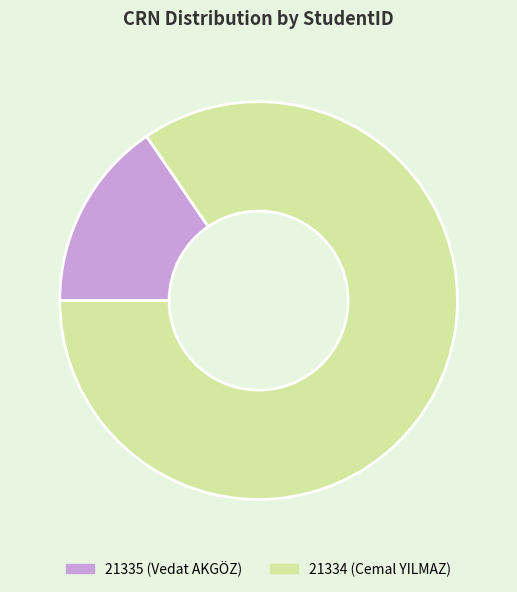

True or false: 21335 (Vedat AKGÖZ) accounts for 15% of the total.

True